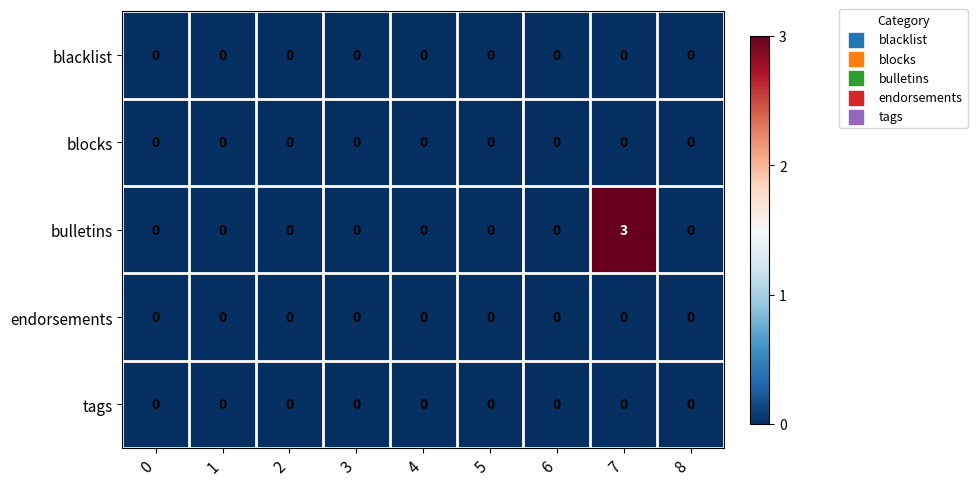

Which series has the widest spread of values?

bulletins